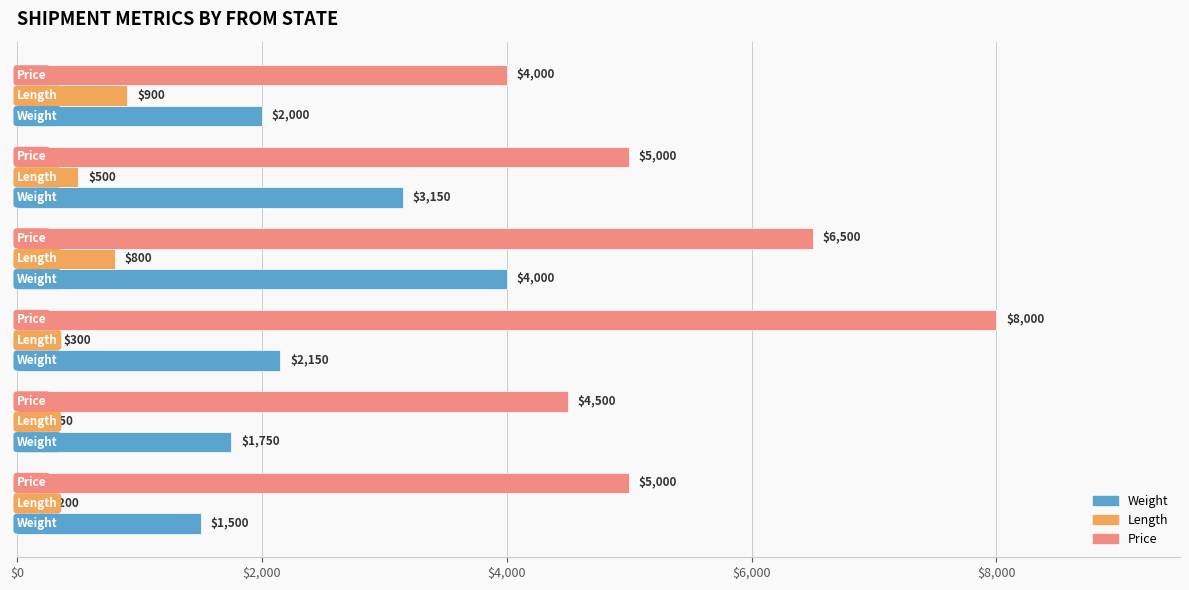

How many Weight values are between 1750 and 3150?

4